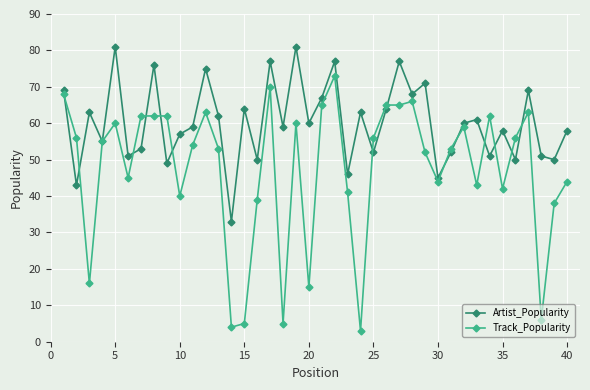

True or false: Artist_Popularity has more than 0 points higher than both neighbors.

True